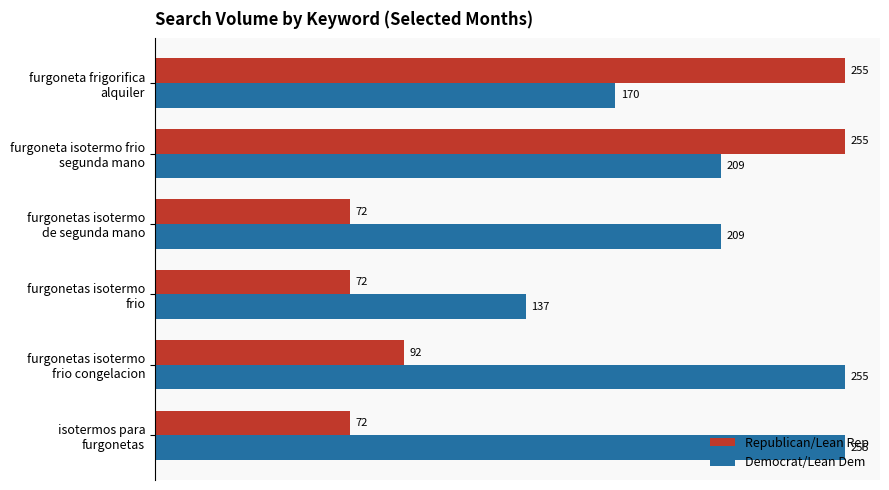

What is the average value of the Republican/Lean Rep series?

136